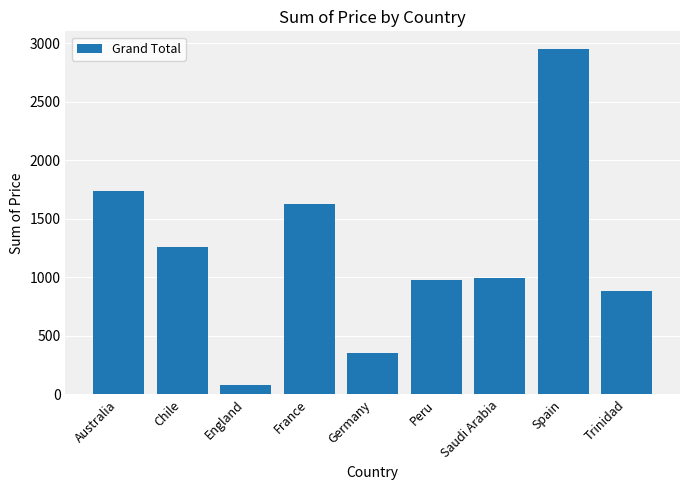

What is the ratio of the value at Australia to the value at Peru?

1.8